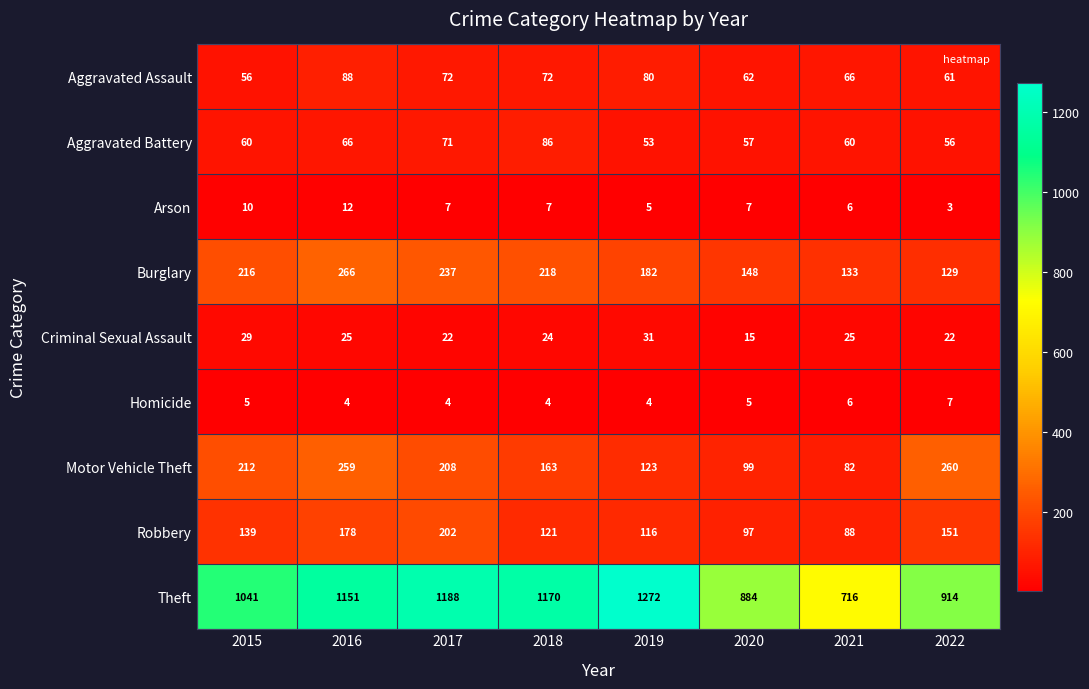

The Criminal Sexual Assault series shows 41 at 2018. True or false?

False